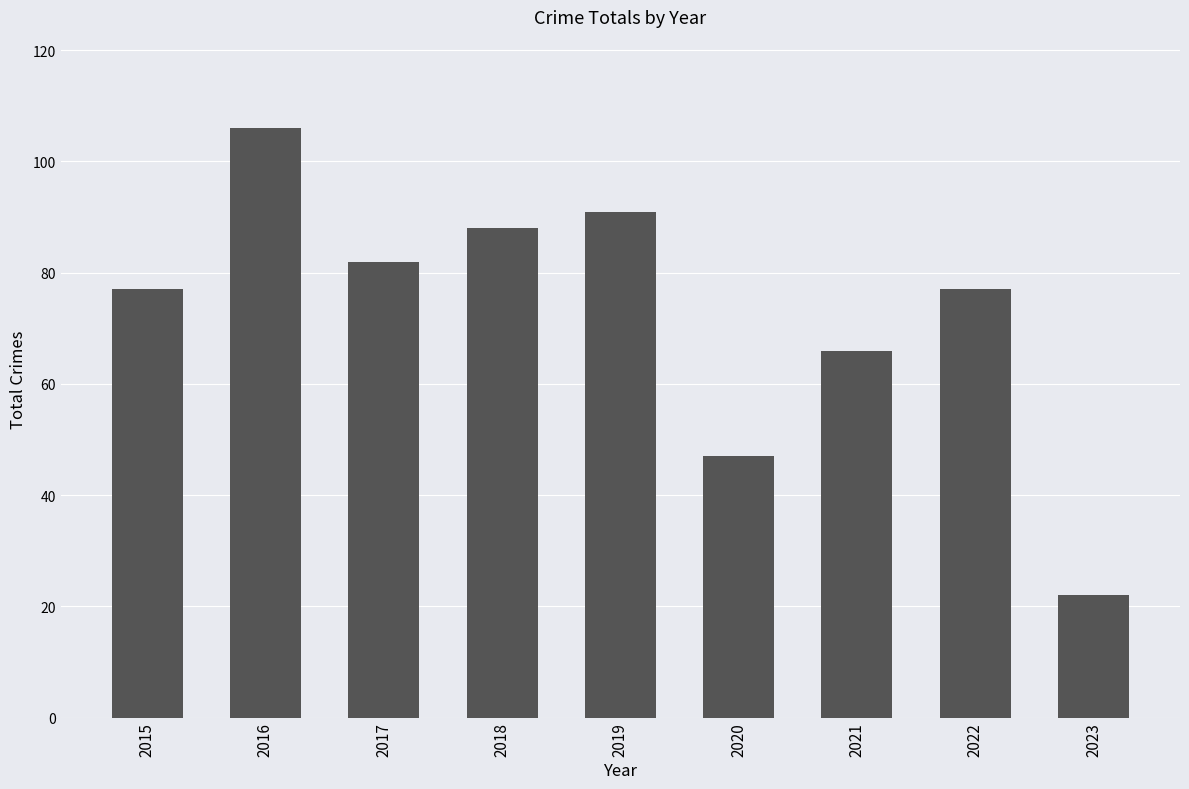

Is it true that the value at 2023 is 8?

False